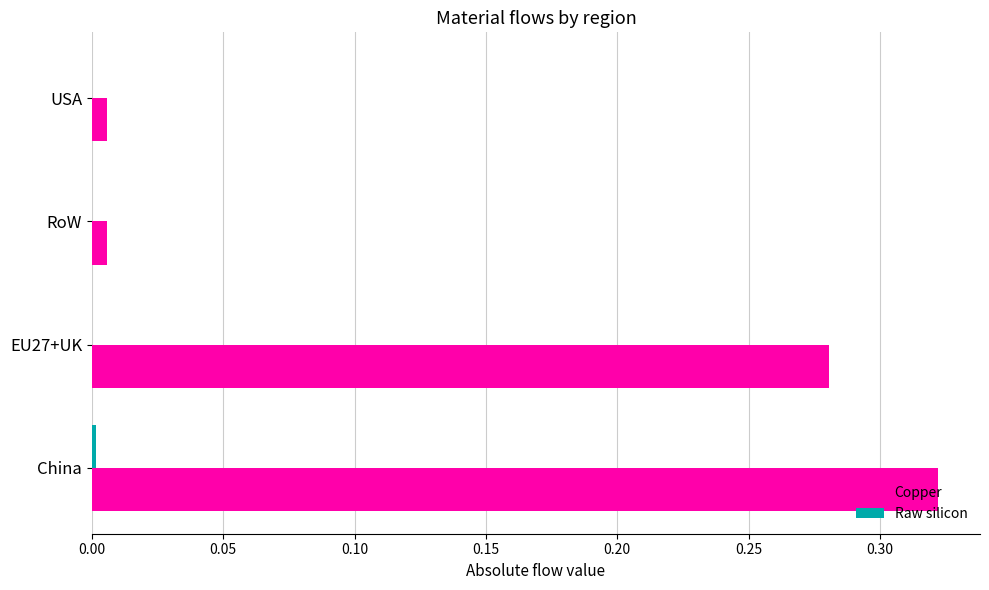

What is the sum of all Copper values?

0.6